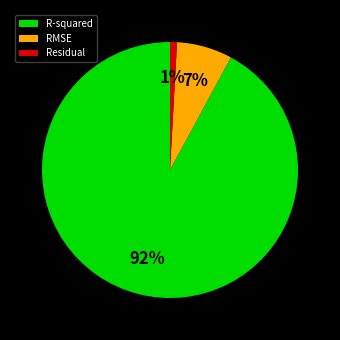

To the nearest percent, what portion does R-squared represent?

92%